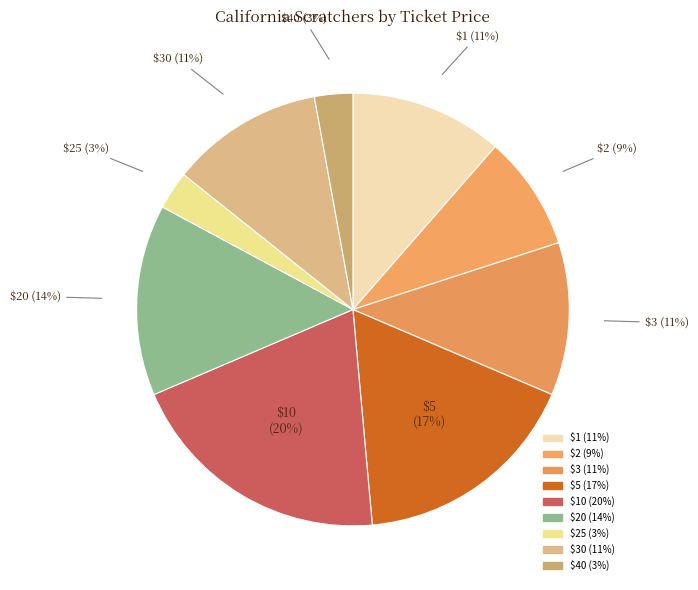

To the nearest percent, what is the difference between the largest and smallest slice percentages?

17%